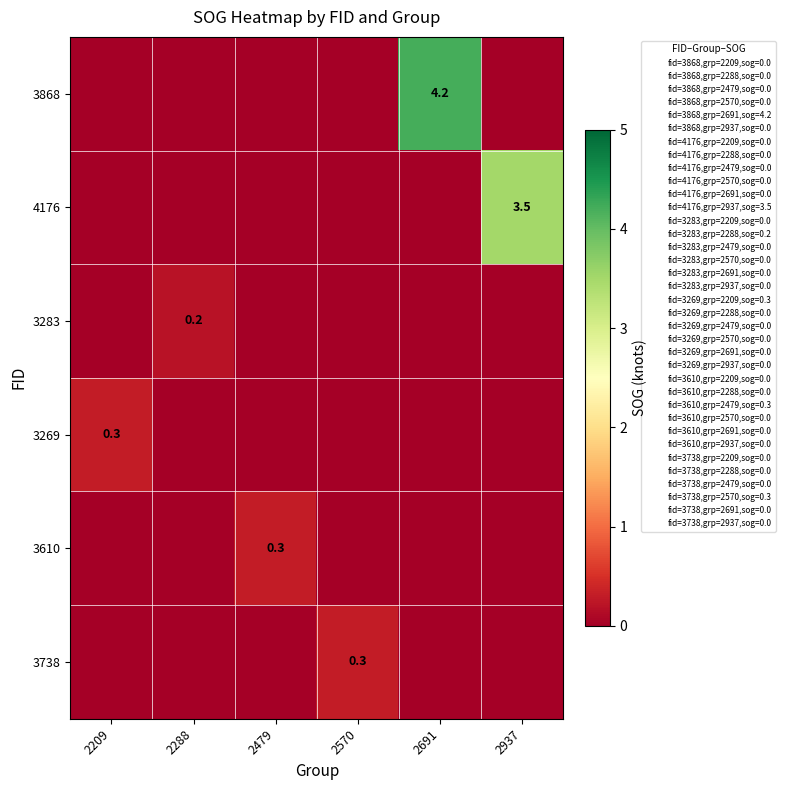

True or false: 3738 has a value of 0.3 at 2570.

True